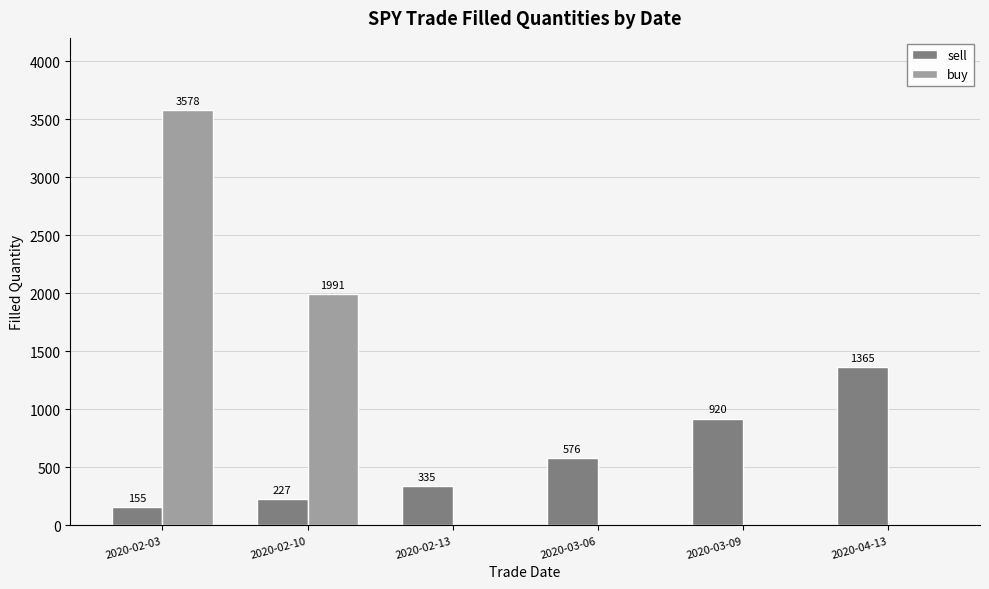

The value of buy at 2020-03-09 is 2145. True or false?

False